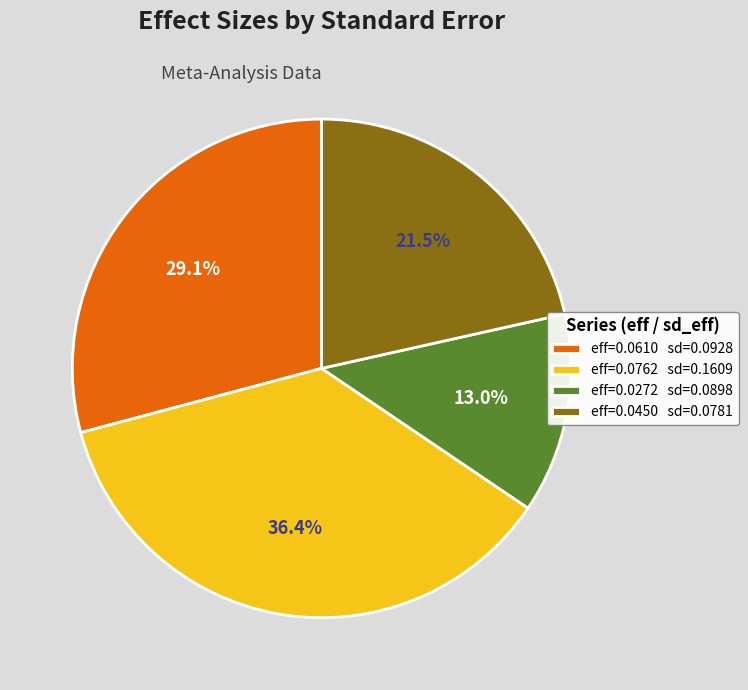

Is eff=0.0450 sd=0.0781 the majority of the pie?

No